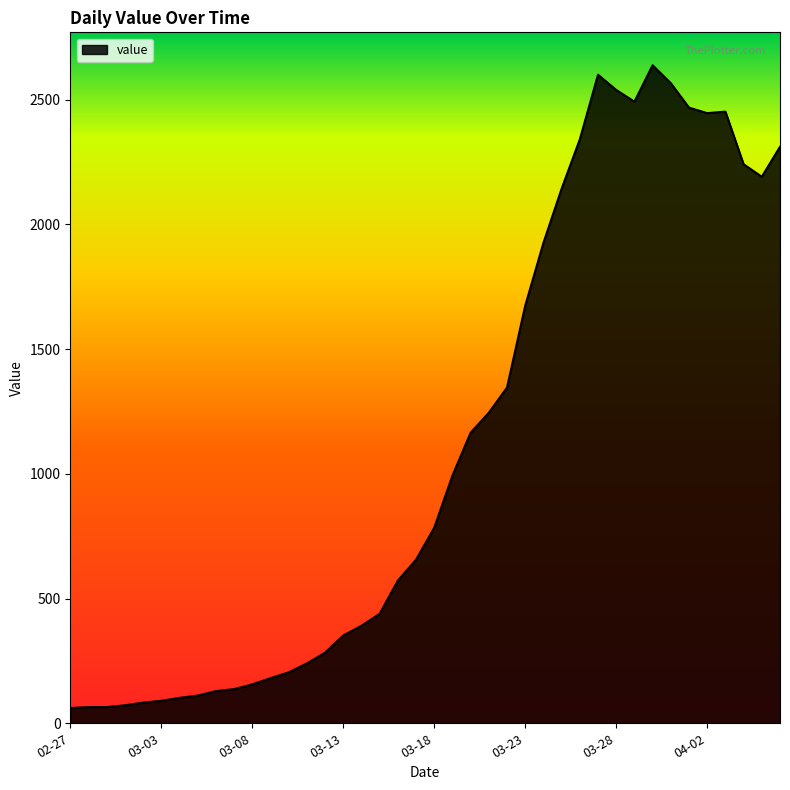

What is the maximum value shown in the chart?

2638